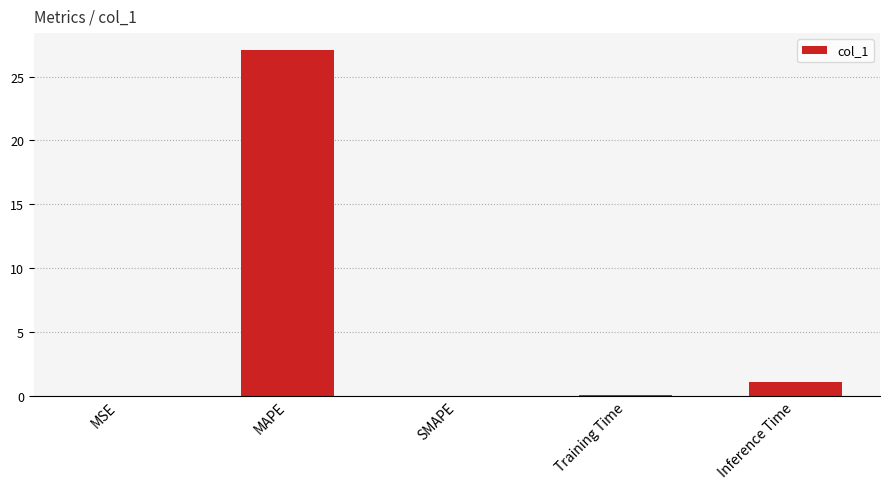

What is the sum of the values at Inference Time and SMAPE?

1.0